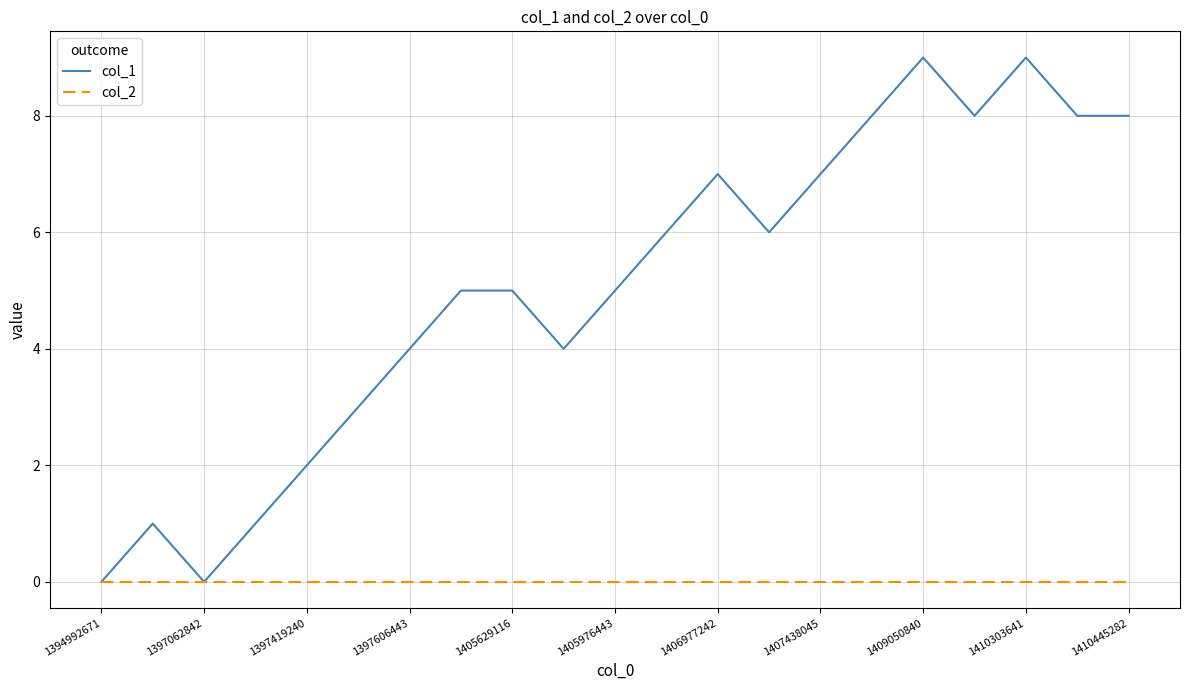

Which series has the largest range (max minus min)?

col_1